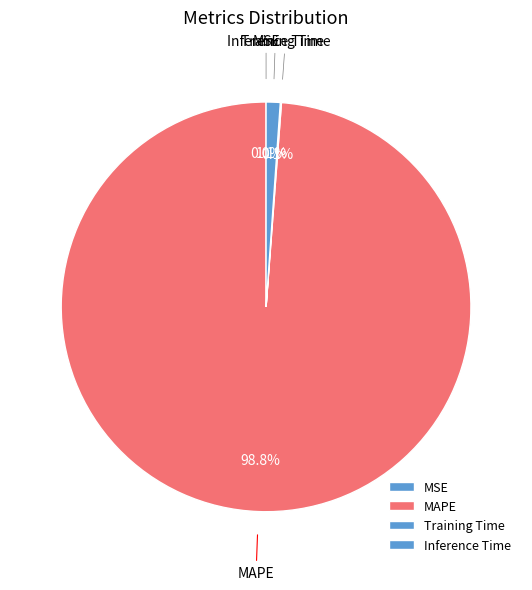

Is Inference Time the majority of the pie?

No